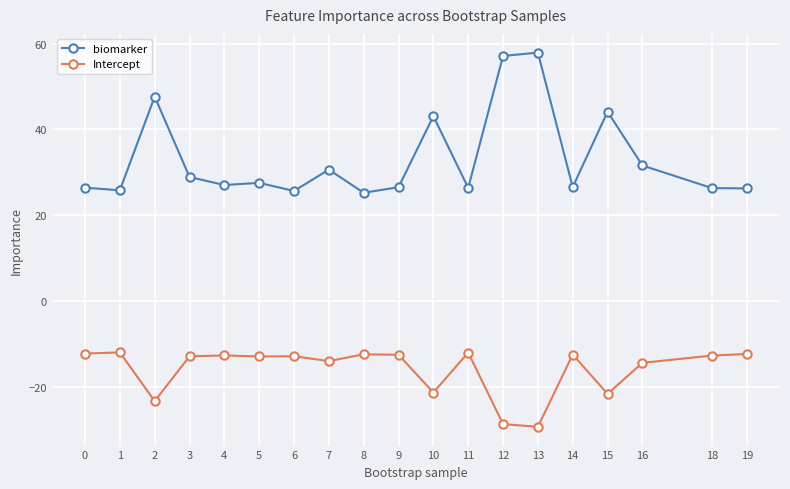

True or false: biomarker and Intercept intersect in this chart.

False